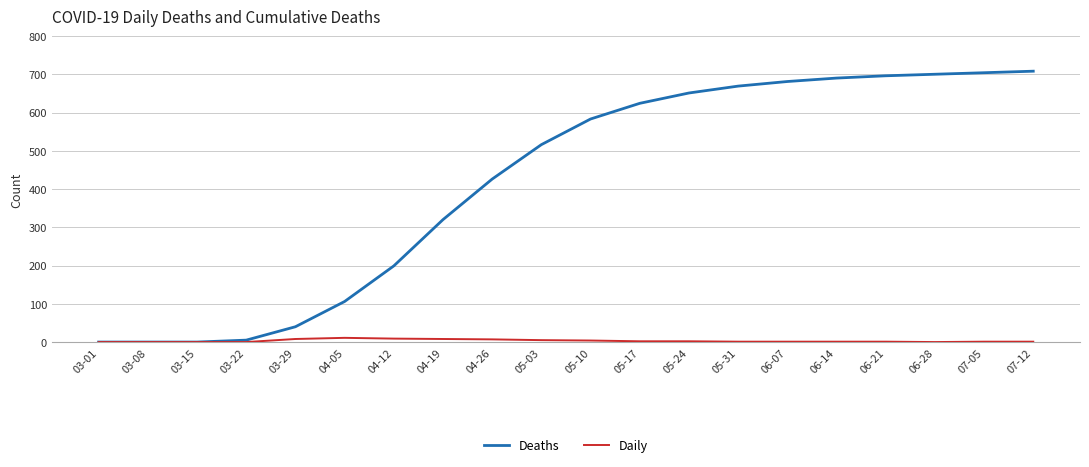

What is the highest value of the Deaths series?

708